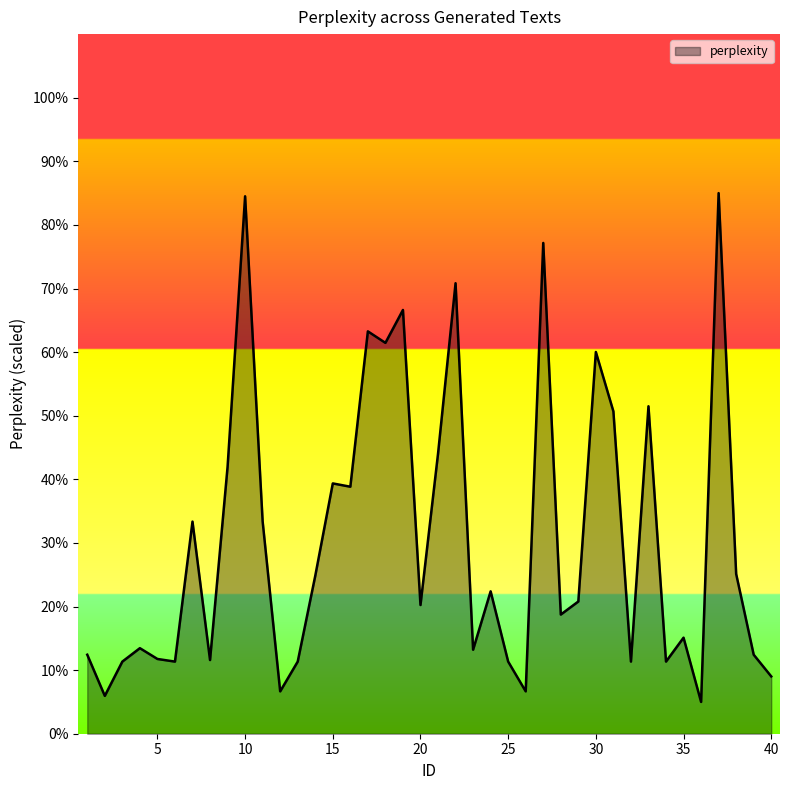

What is the maximum value shown in the chart?

85.0